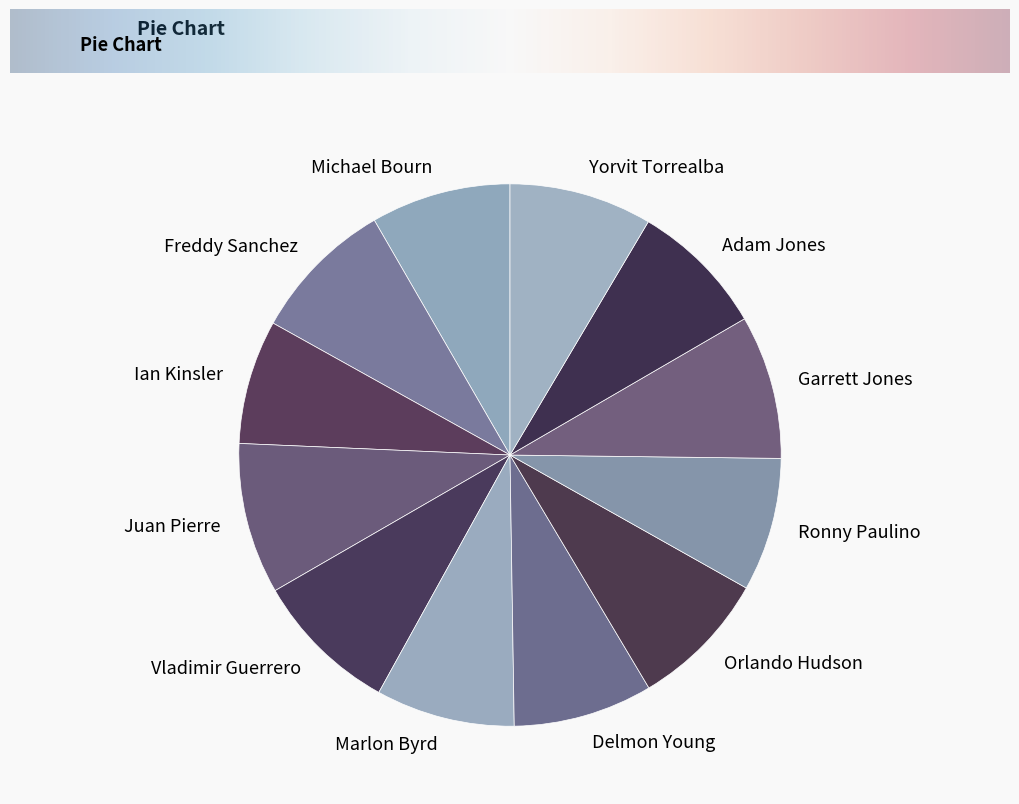

Do Delmon Young and Michael Bourn together represent more than half of the pie?

No